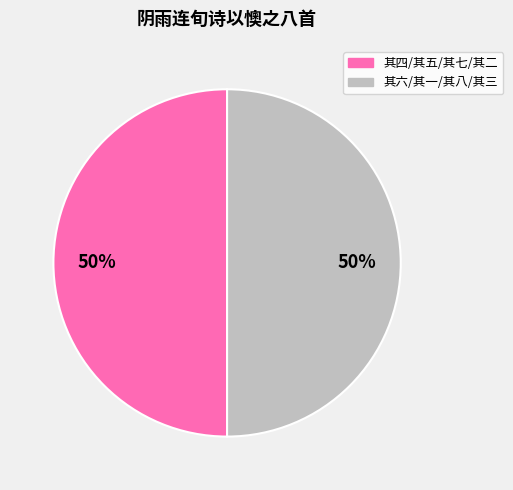

To the nearest percent, what is the average slice percentage?

50%